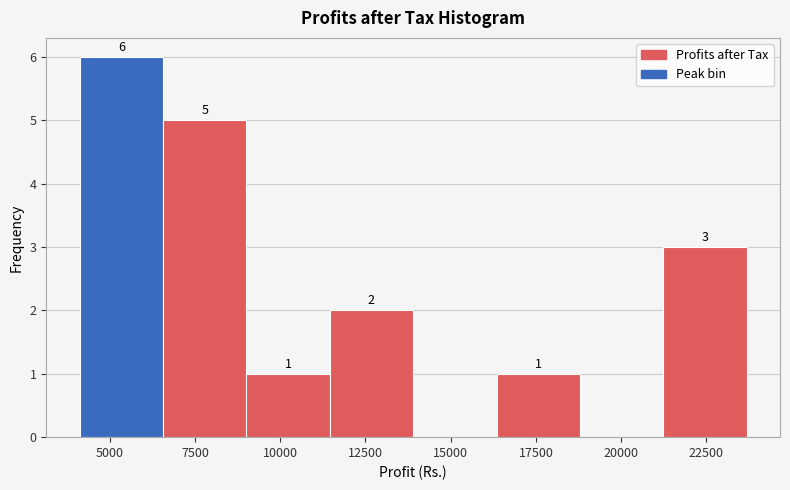

Over which range of the x-axis is the bar tallest?

4000 to 6500